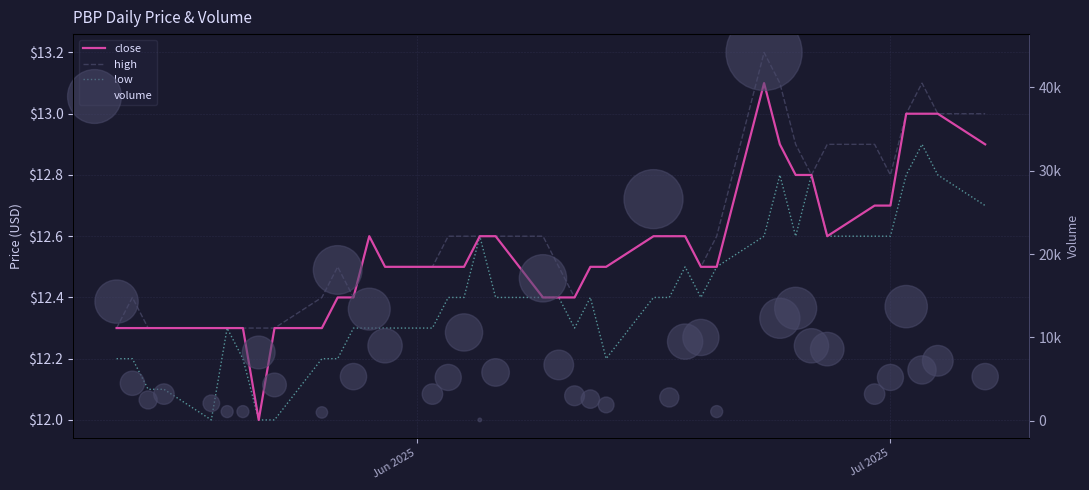

What are all the series names shown in the legend?

close, high, low, volume